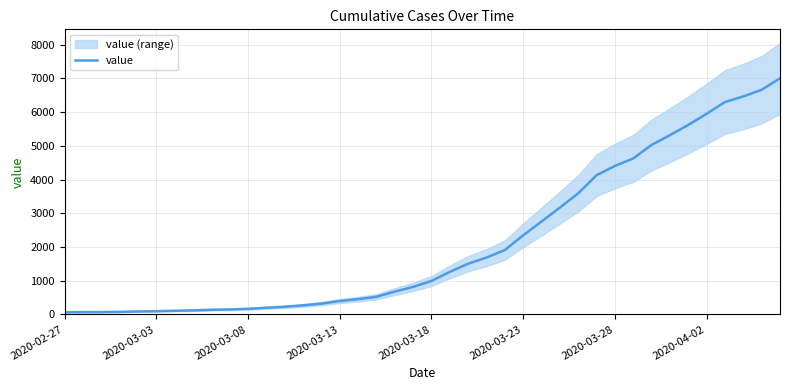

At which category does the chart reach its peak across all series?

39